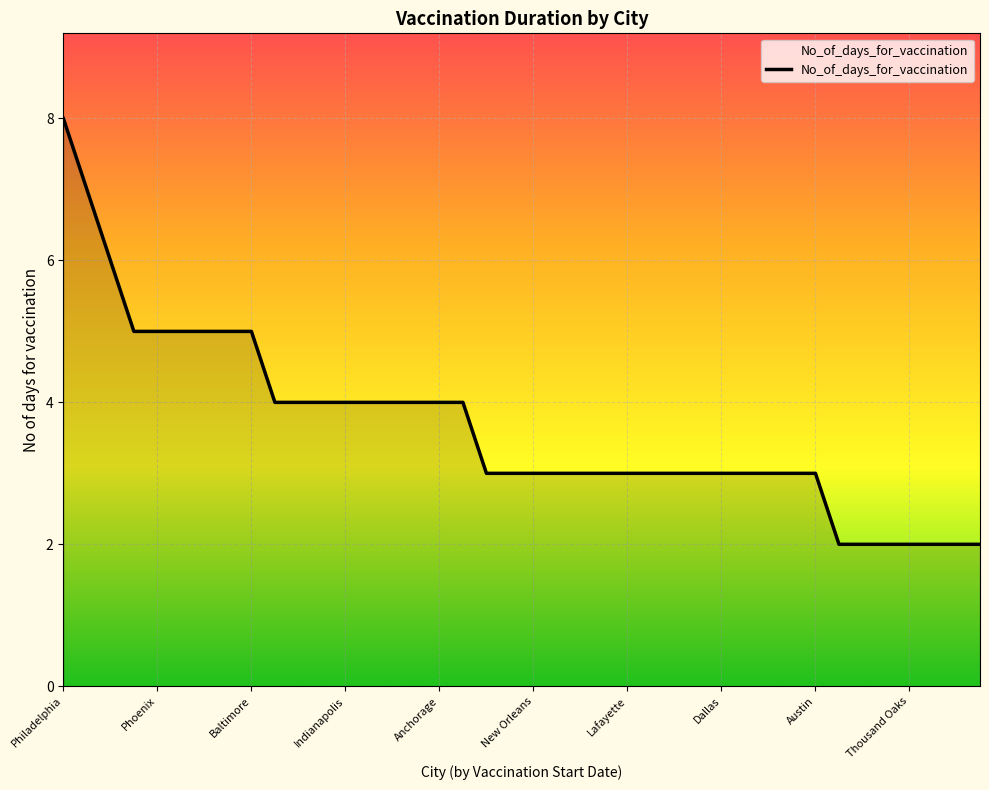

What is the greatest value displayed?

8